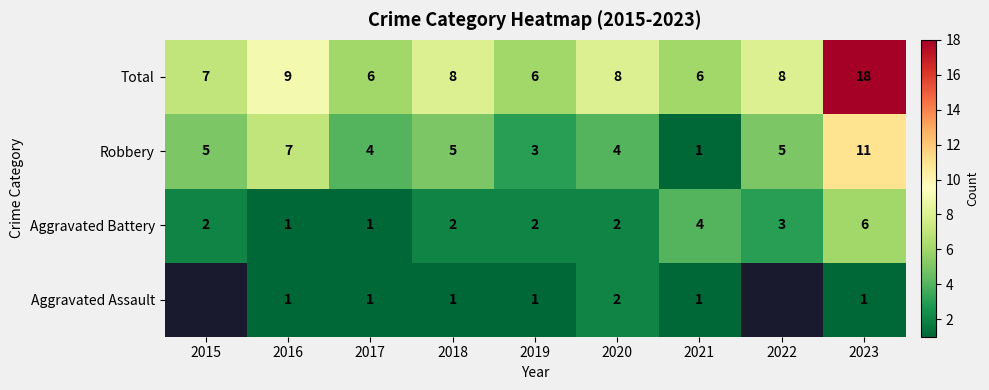

What is the approximate value of Total at 2015?

7